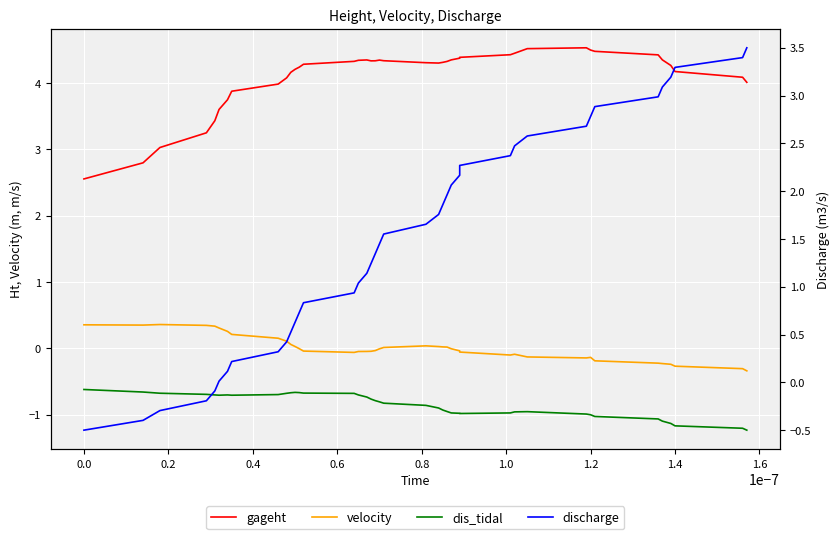

In gageht, how many points are higher than both neighbors (excluding endpoints)?

3